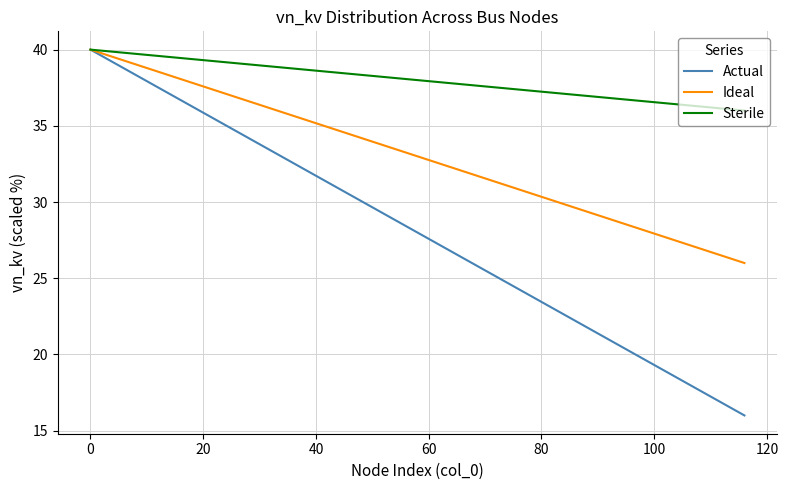

Which series has the widest spread of values?

Actual